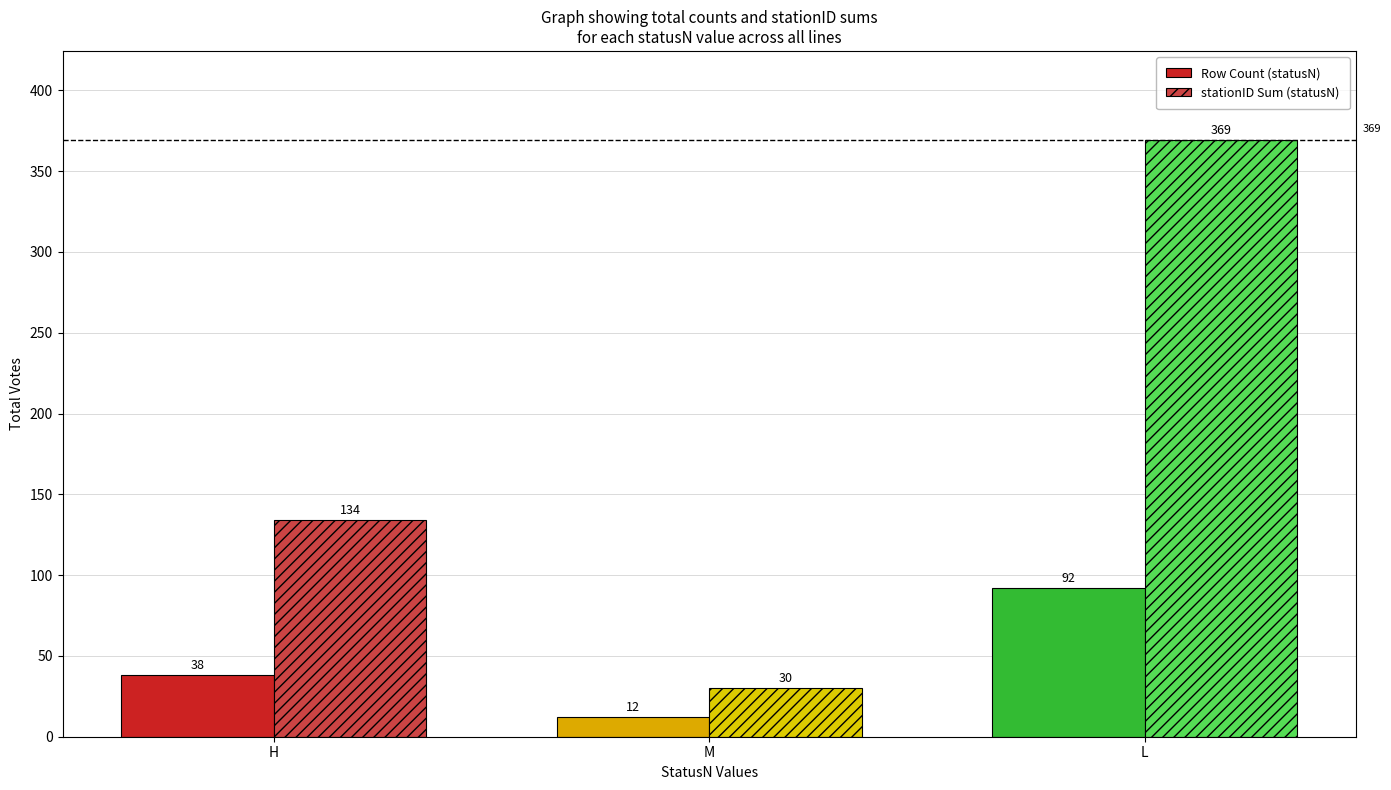

The value of stationID Sum (statusN) at H is 88. True or false?

False